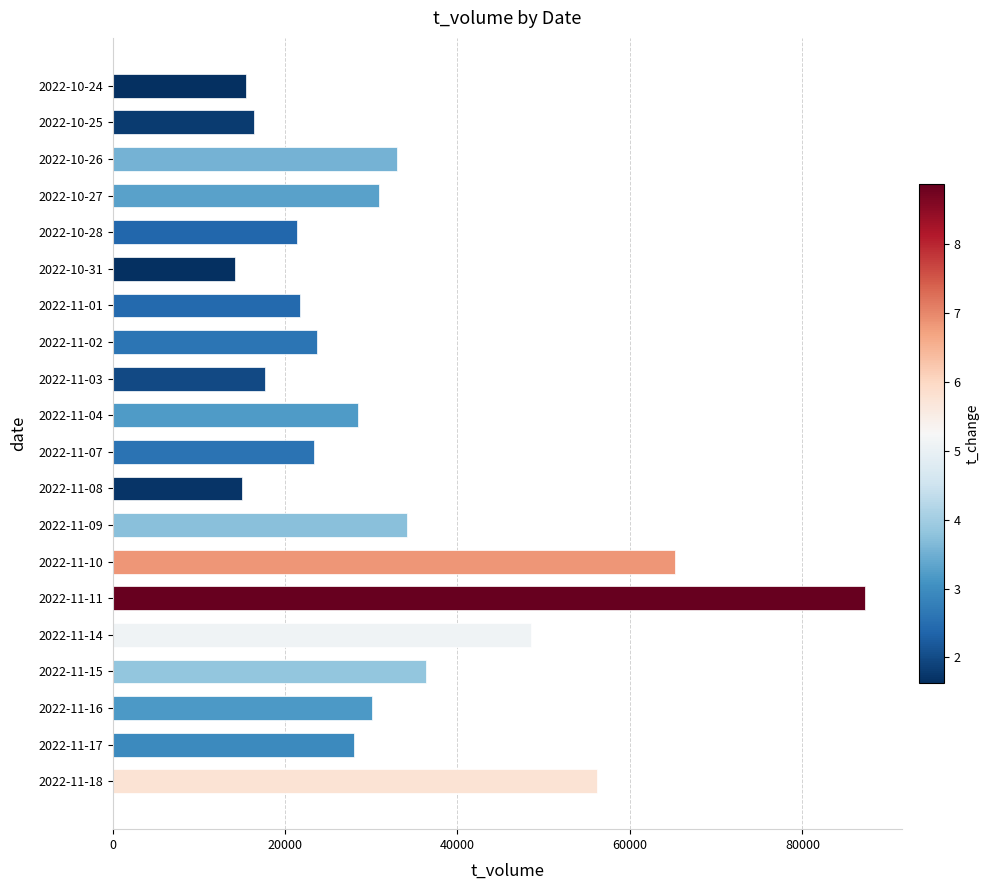

The value at 2022-10-27 is 10117. True or false?

False